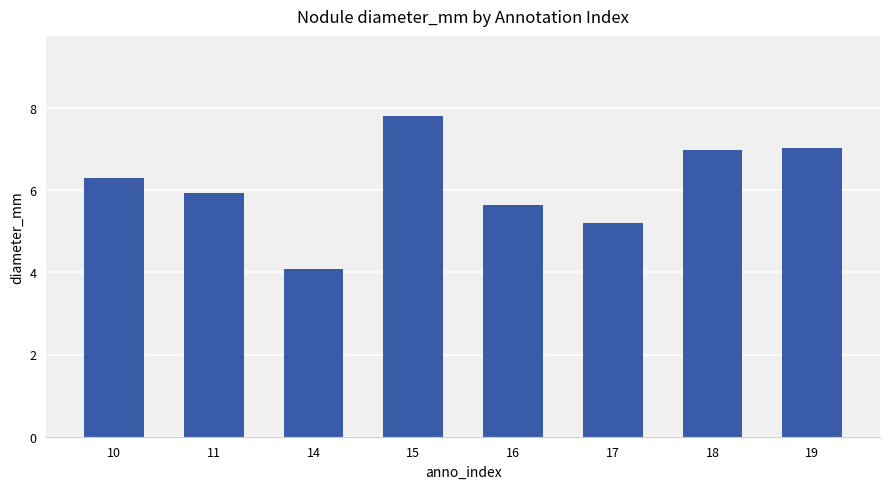

Are the bars horizontal?

No